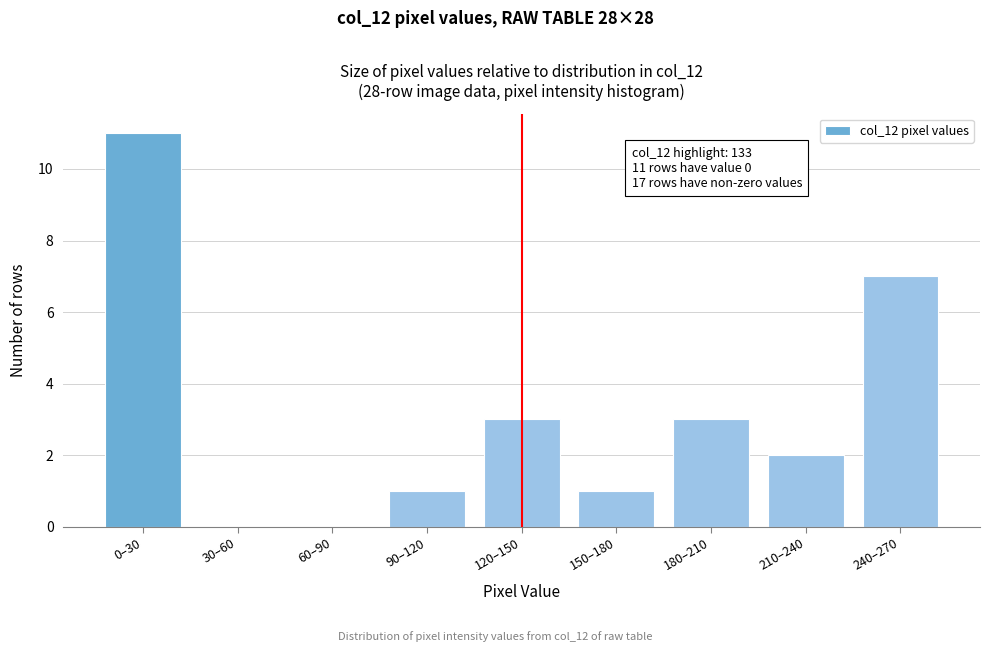

Reading right to left, what are all the values shown in this chart?

240–270=7	210–240=2	180–210=3	150–180=1	120–150=3	90–120=1	60–90=0	30–60=0	0–30=11